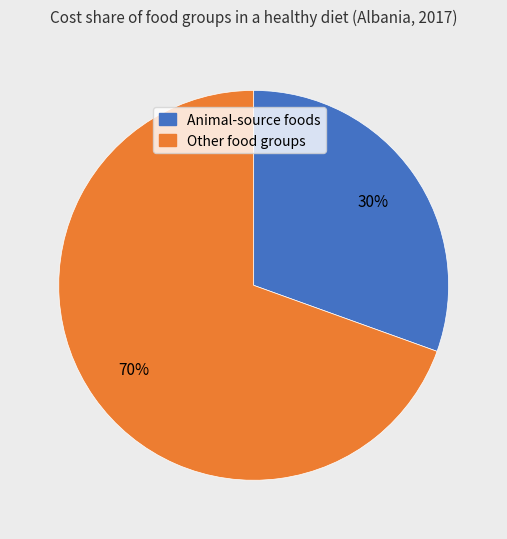

Is there a majority slice in this chart?

Yes